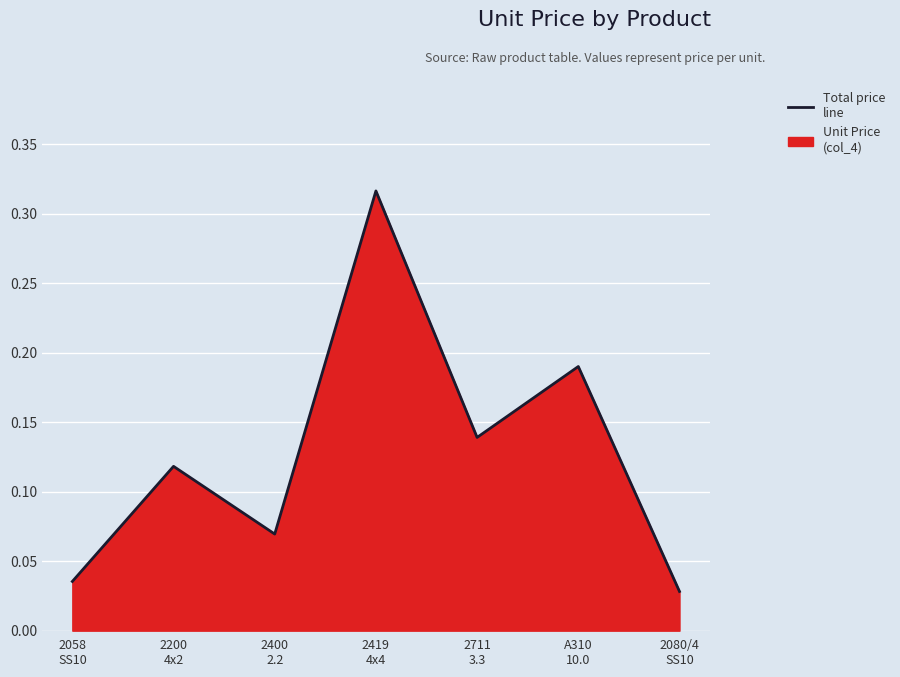

True or false: the data has more than 0 interior local peaks.

True